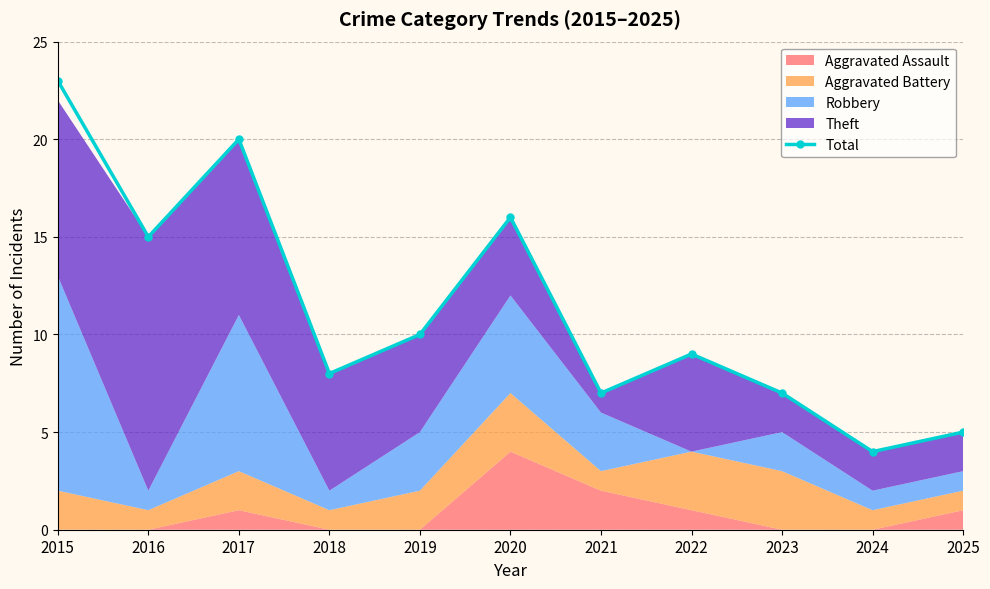

Does the chart have visible grid lines?

Yes